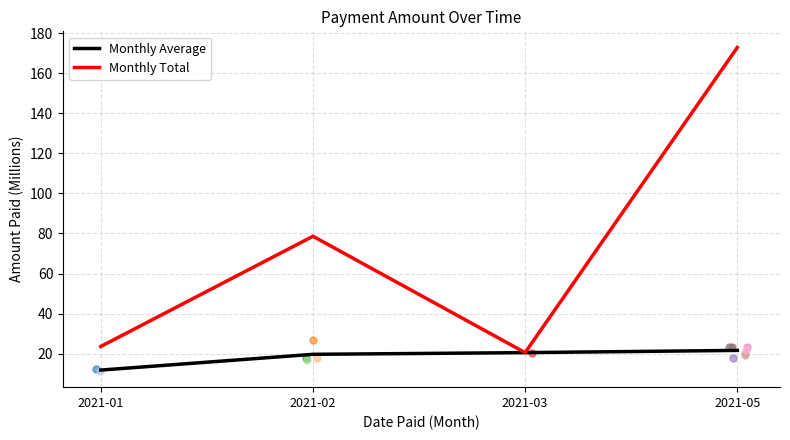

True or false: Monthly Average has more than 0 points higher than both neighbors.

False